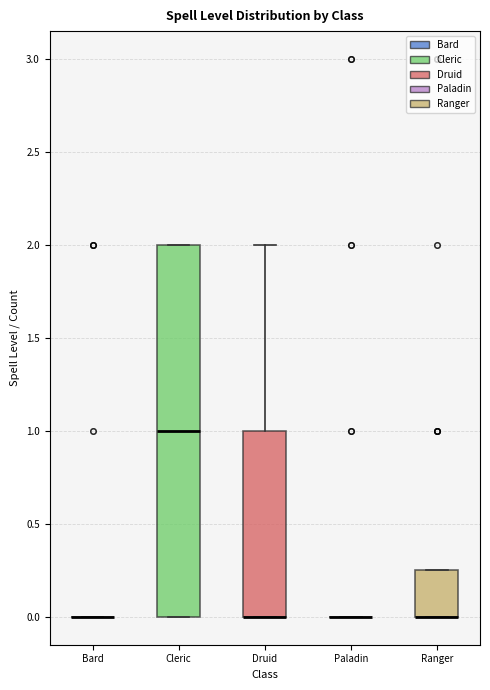

Comparing the boxes themselves (not the whiskers), which one is the tallest?

Cleric